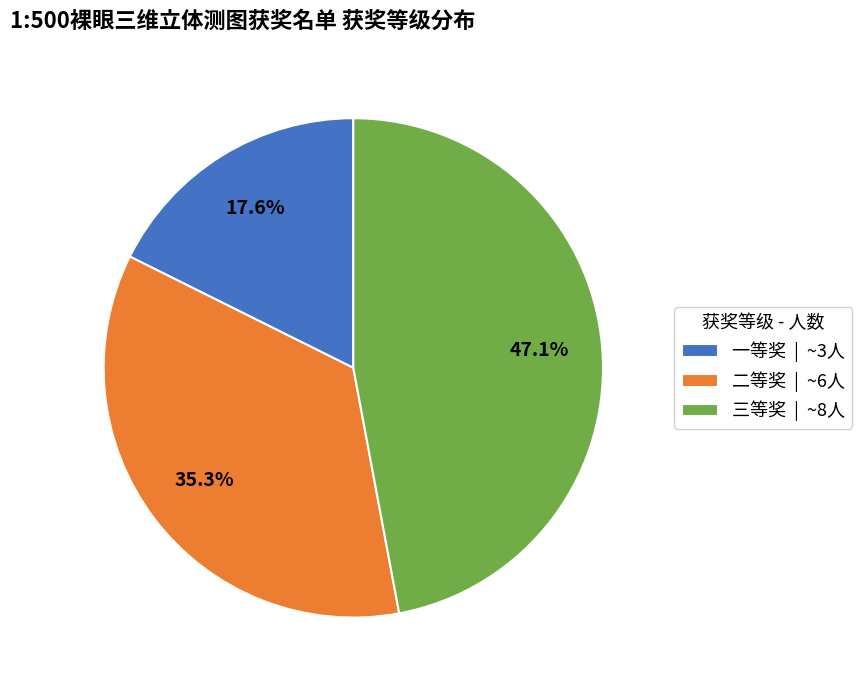

The 一等奖 slice represents 18% of the pie. True or false?

True